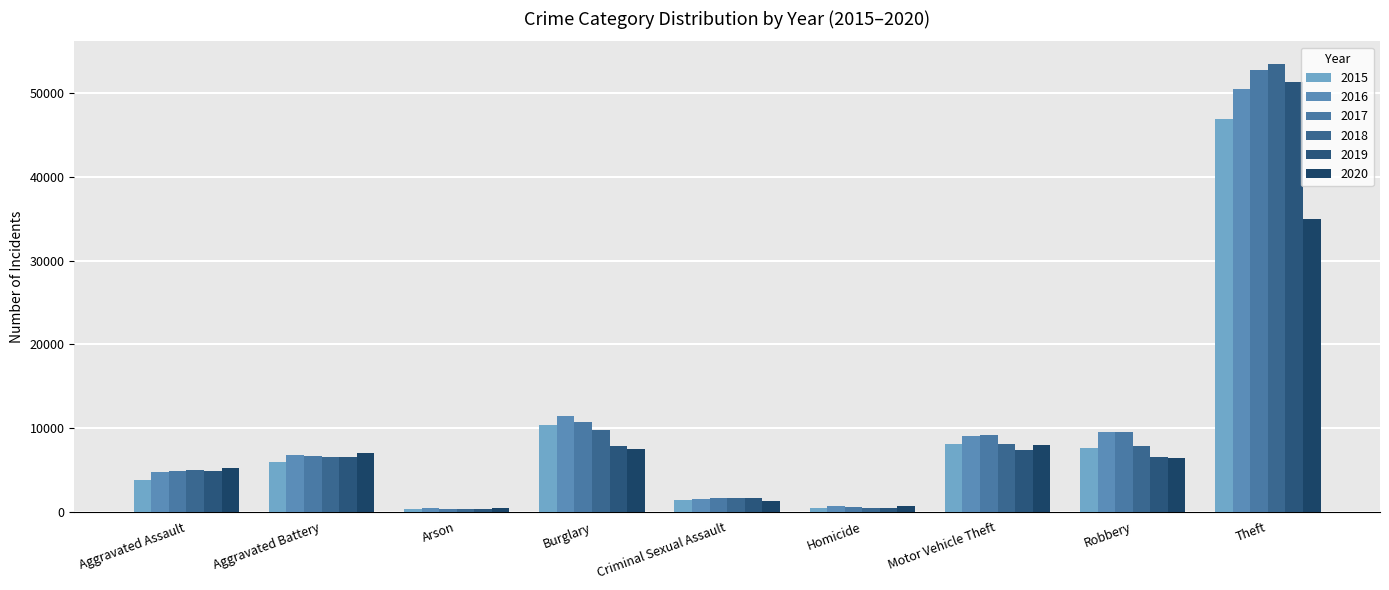

What is the sum of the 2016 values at Homicide and Aggravated Assault?

5398